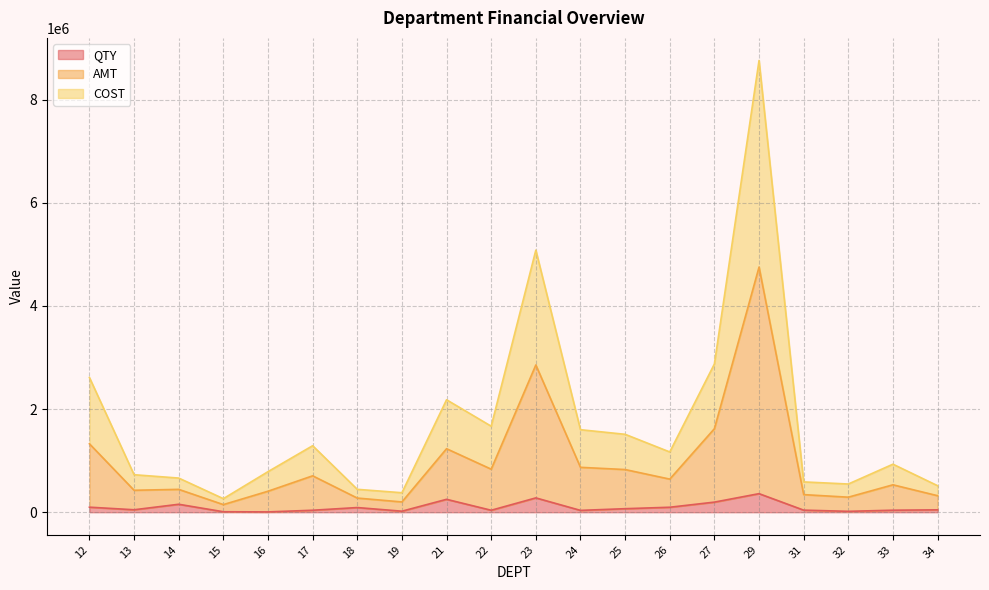

What is the smallest value displayed?

6219.0